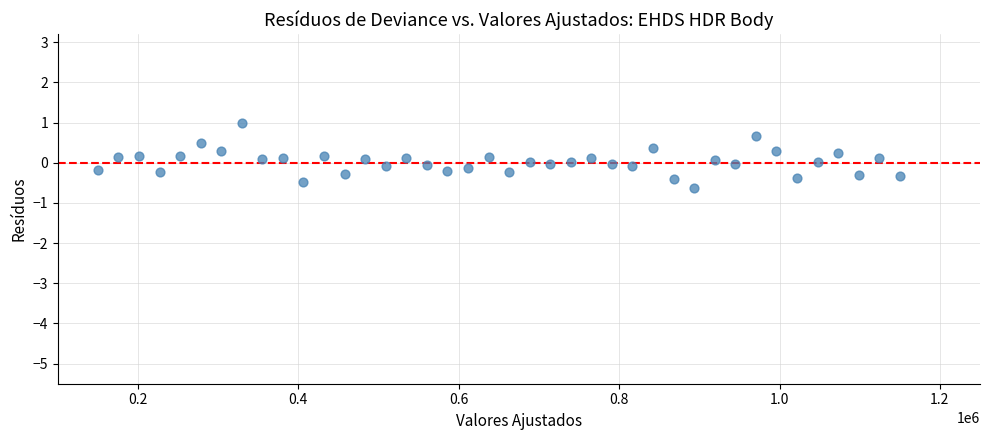

What is the range of X values (max minus min)?

1000000.0